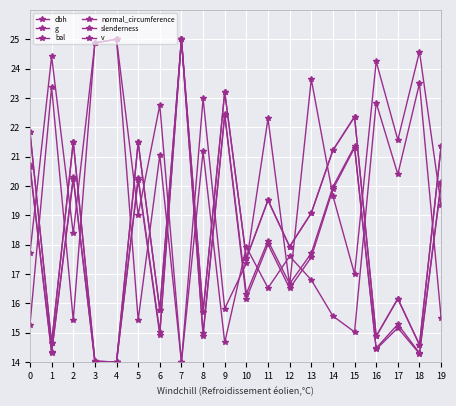

Does the chart have visible grid lines?

Yes